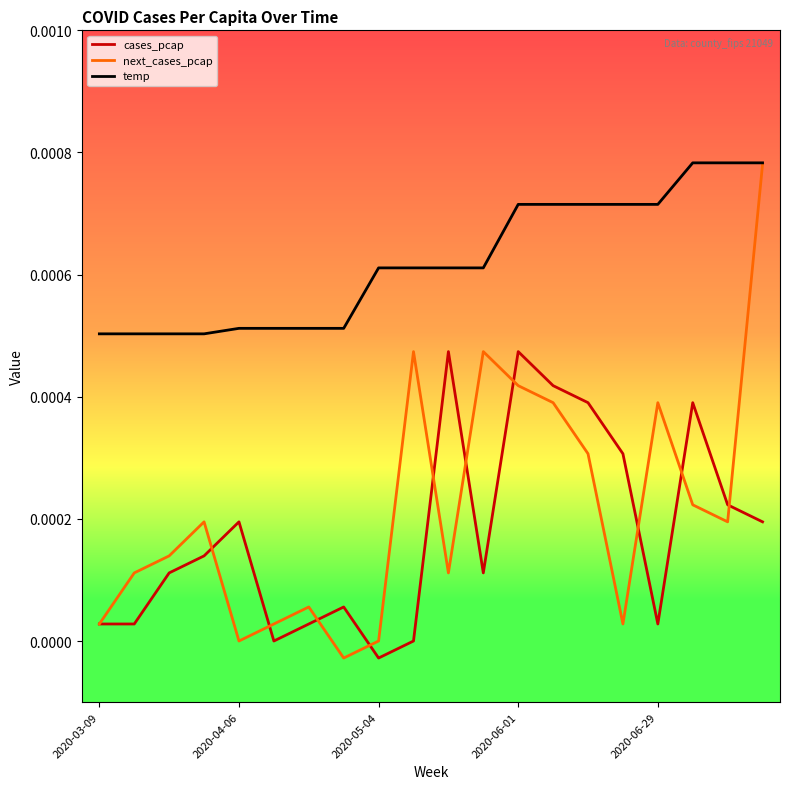

True or false: temp and cases_pcap intersect in this chart.

False